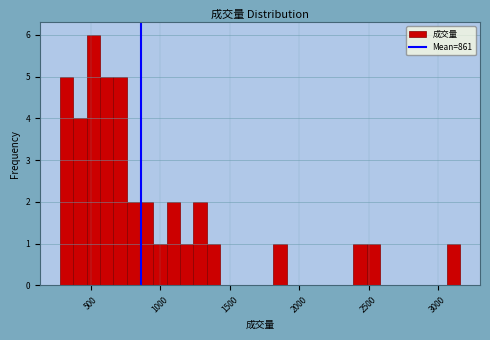

Around what value on the x-axis is the tallest bar? Give the approximate position of its centre, as read against the axis.

500